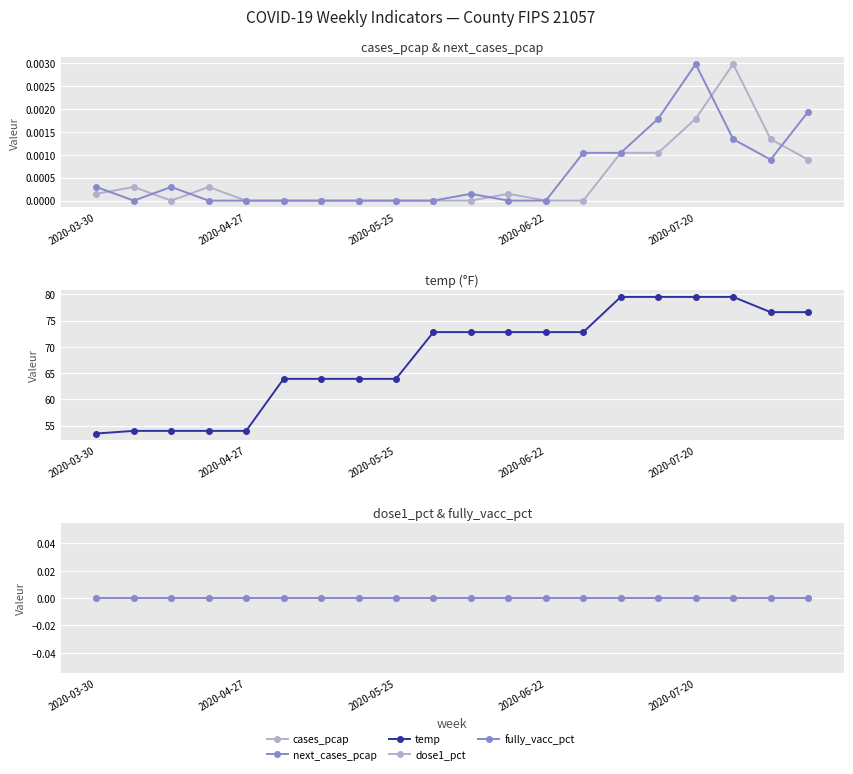

What are all the series names shown in the legend?

cases_pcap, next_cases_pcap, temp, dose1_pct, fully_vacc_pct